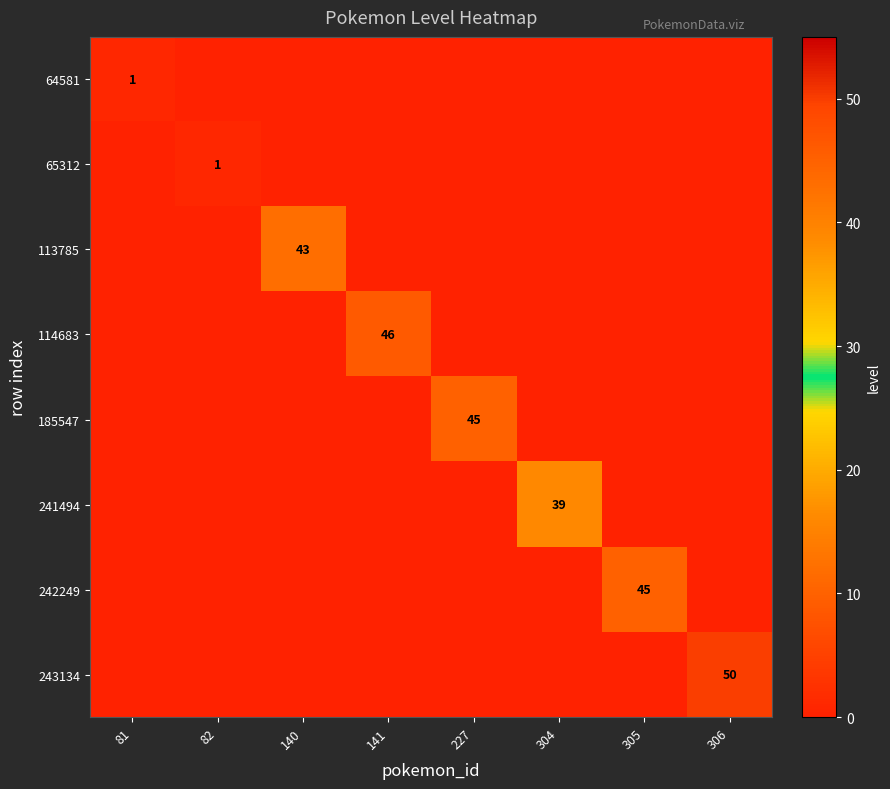

What is the total value across all series at 305?

45